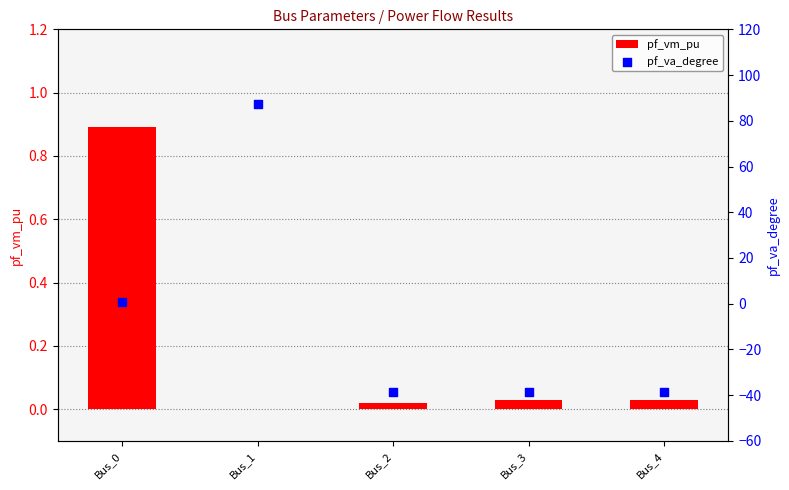

What is the total value across all series at Bus_1?

87.3